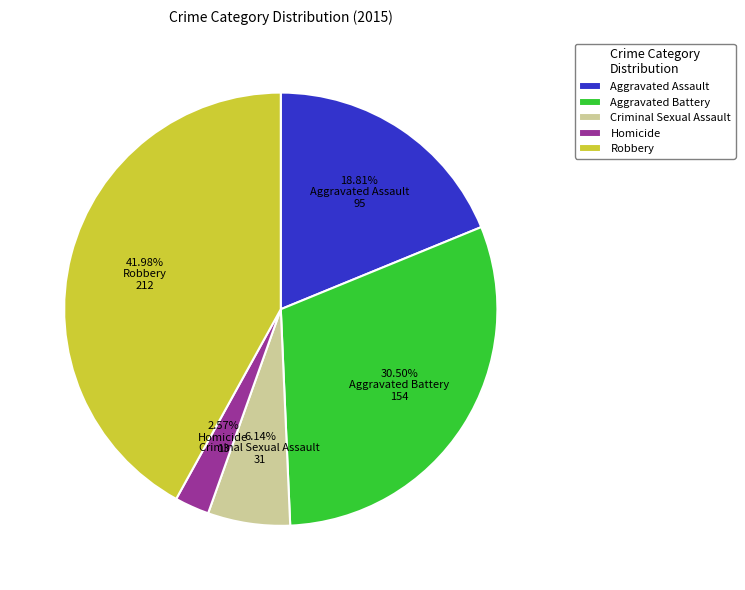

Which has a higher value, Criminal Sexual Assault or Aggravated Assault?

Aggravated Assault